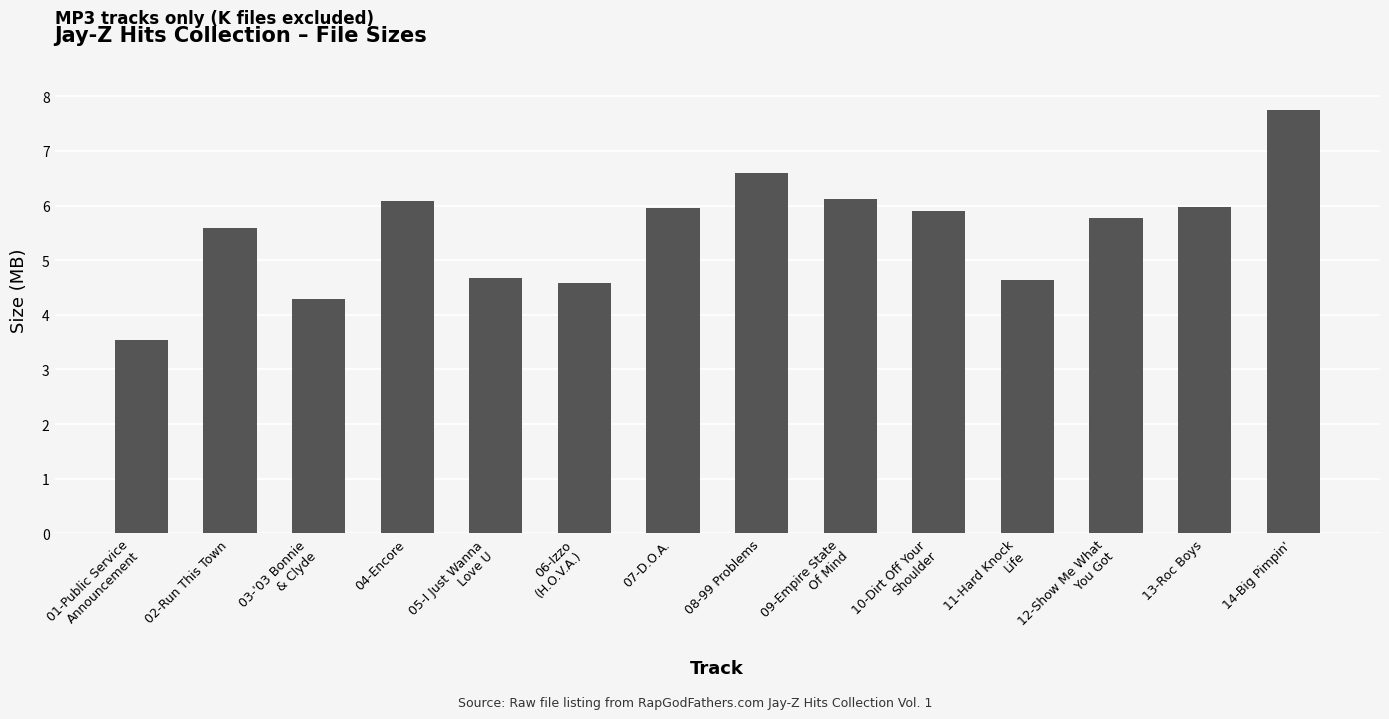

At which category does the chart reach its minimum across all series?

01-Public Service
Announcement